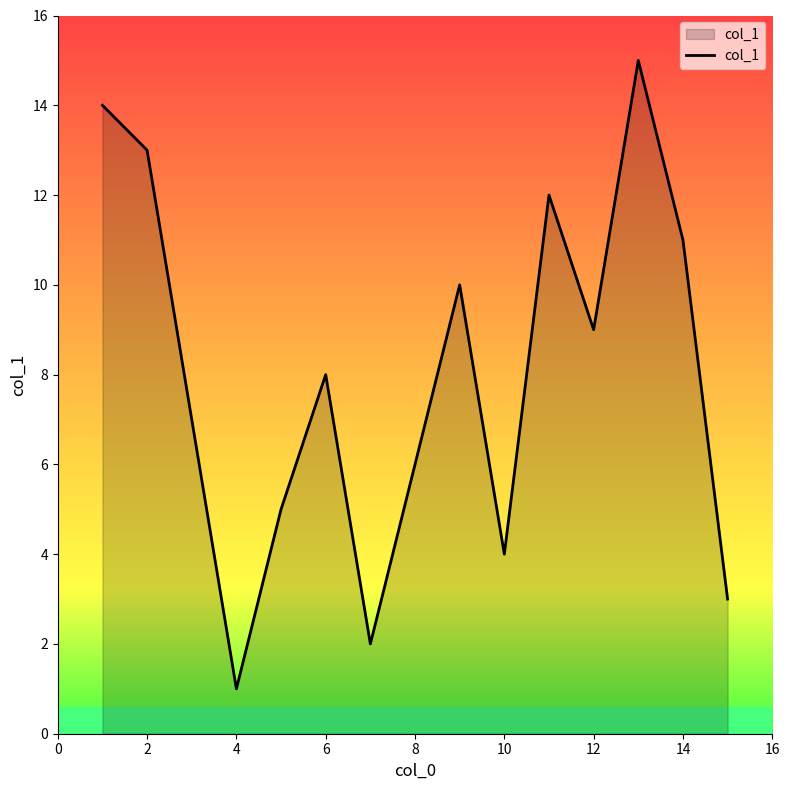

What is the difference between the maximum and minimum values?

14